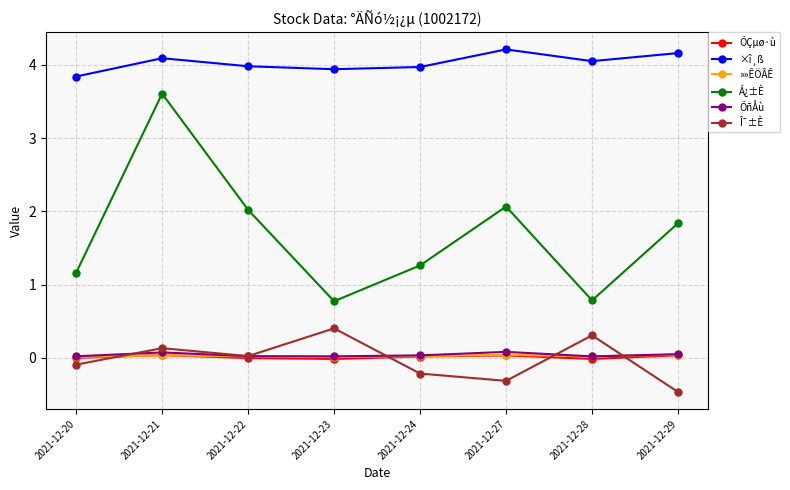

What is the spread (max minus min) of values at 2021-12-27?

4.5